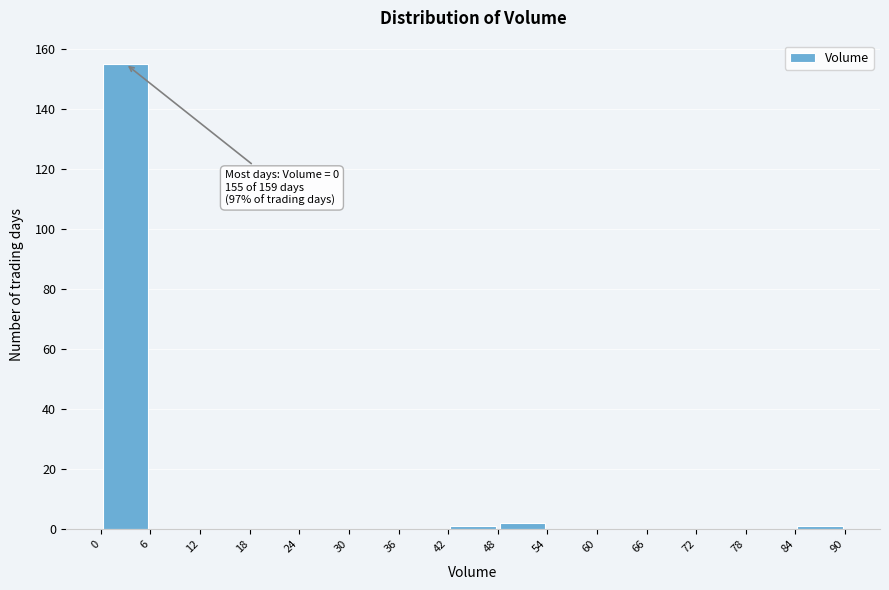

Which range on the x-axis has the tallest bar?

0 to 6